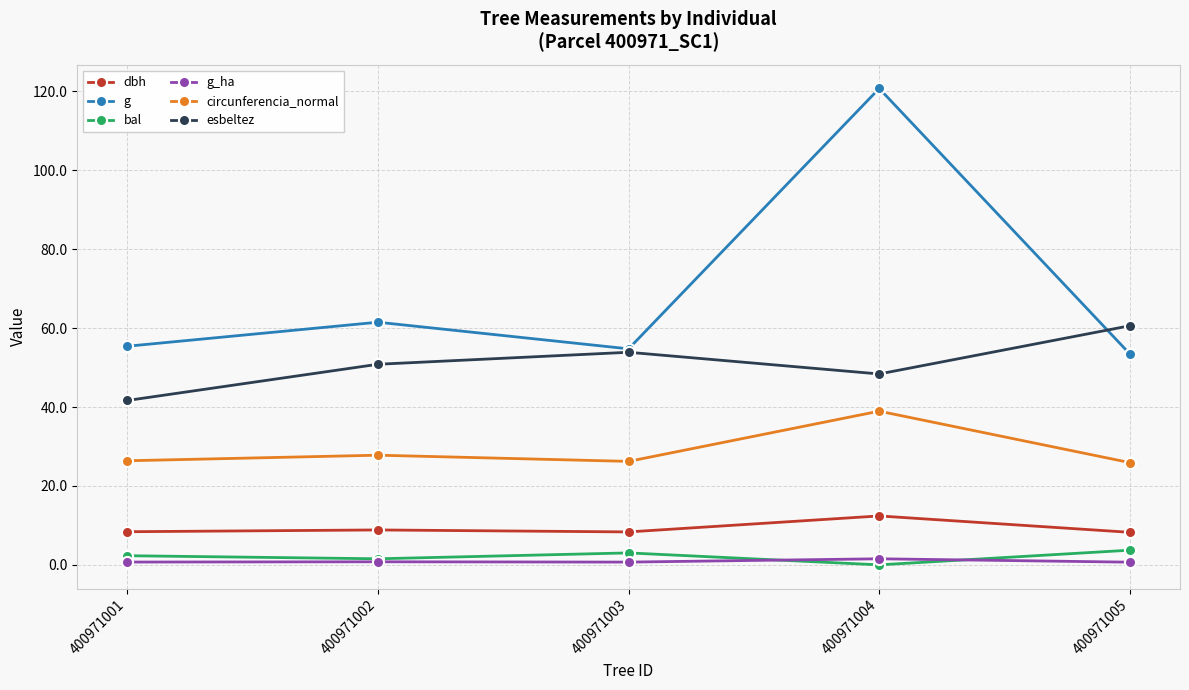

True or false: g_ha and g intersect in this chart.

False